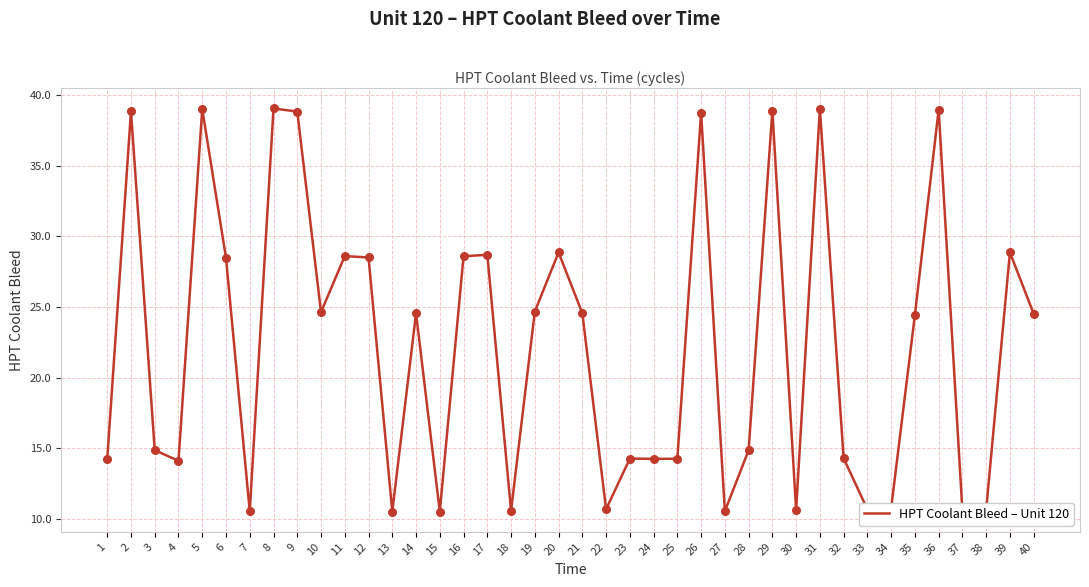

What is the ratio of the value at 3 to the value at 35?

0.6